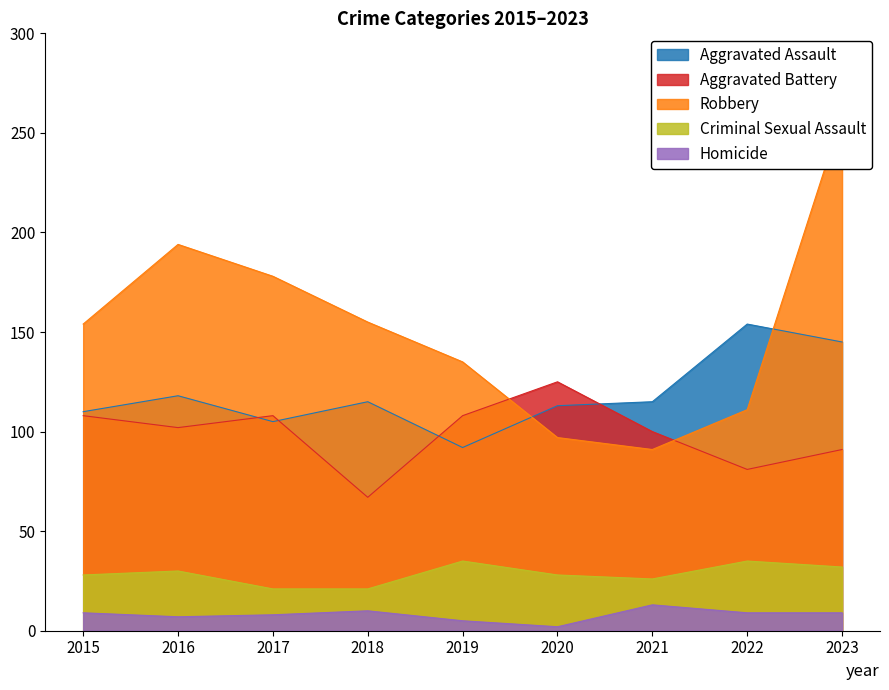

At which category does Robbery reach its first local peak?

2016